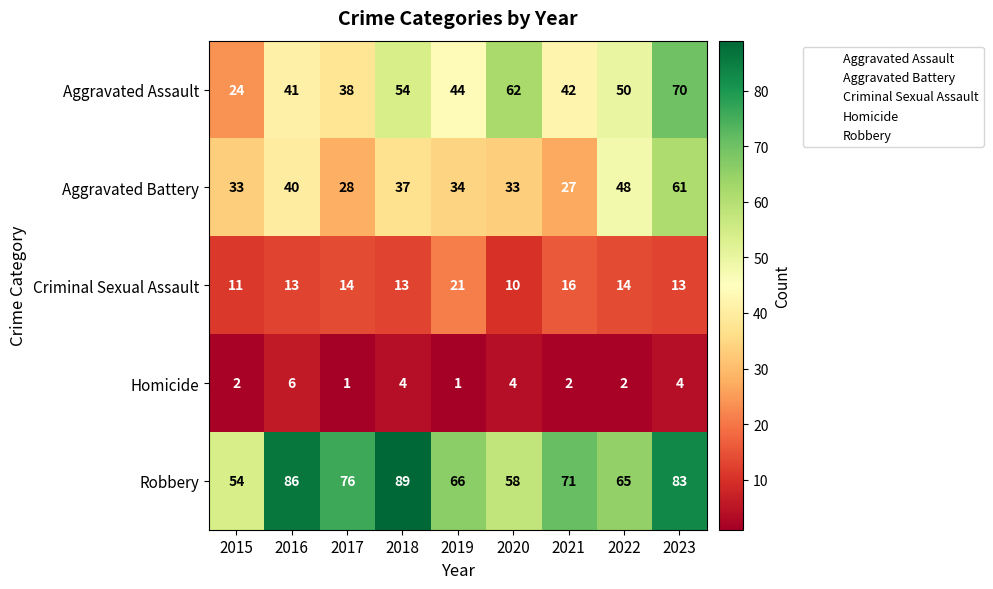

What is the difference between the maximum and minimum values in the Robbery series?

35